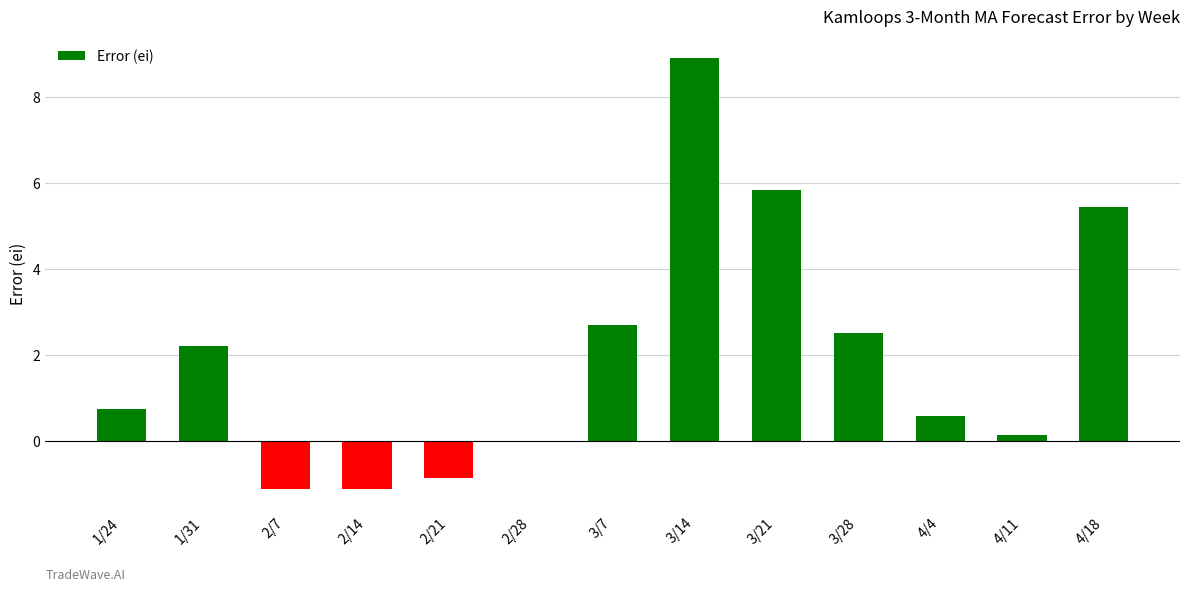

What is the greatest value displayed?

8.9